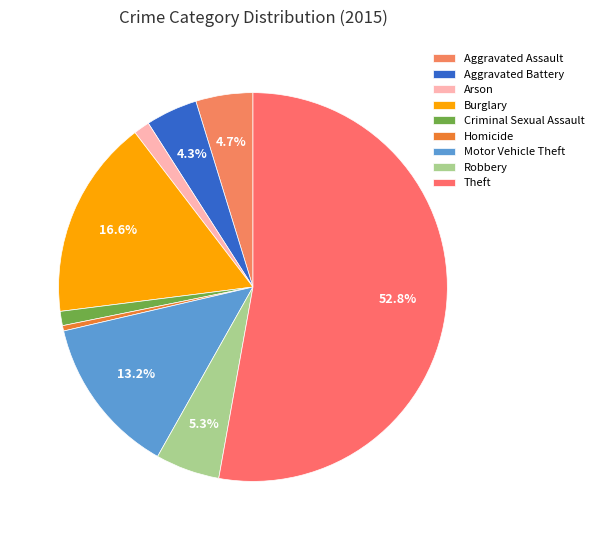

Which slice is the smallest?

Homicide